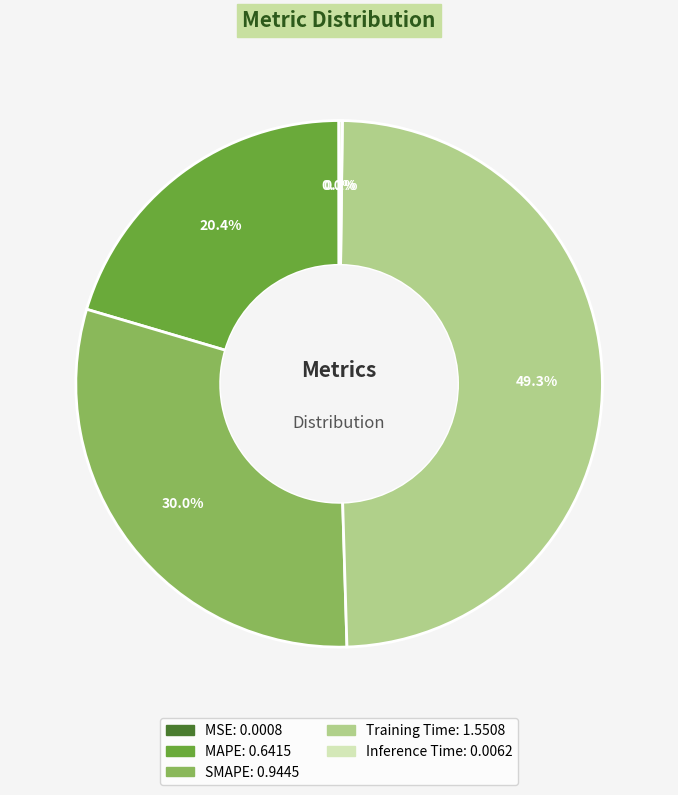

Which category has the biggest portion of the pie?

Training Time